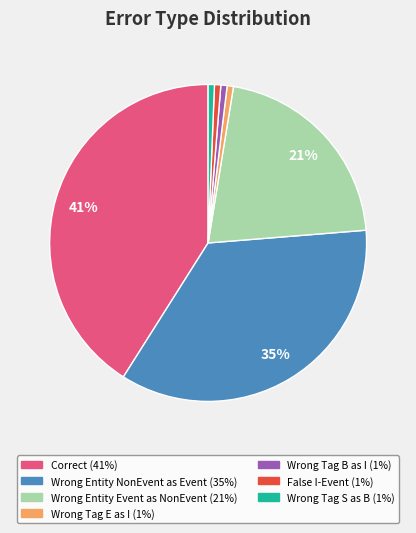

To the nearest percent, what is the average slice percentage?

14%